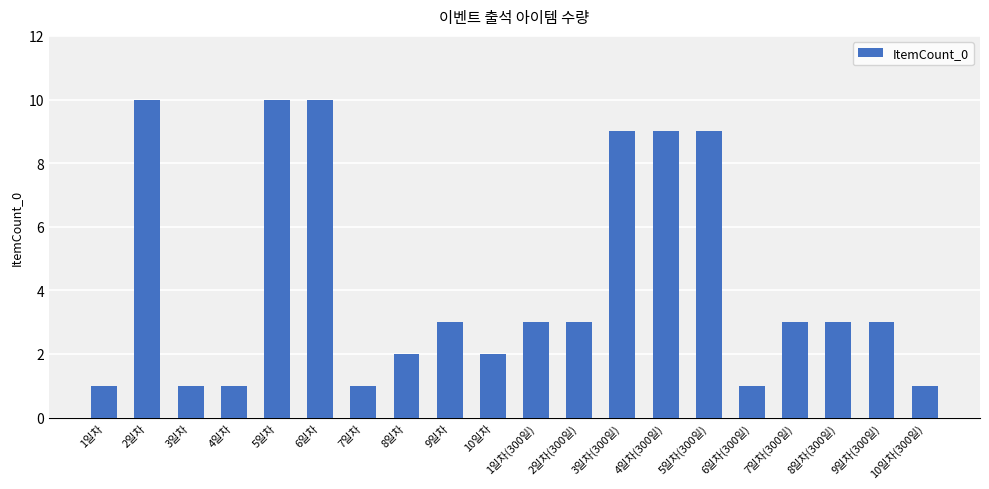

What position from the left is 6일차?

6